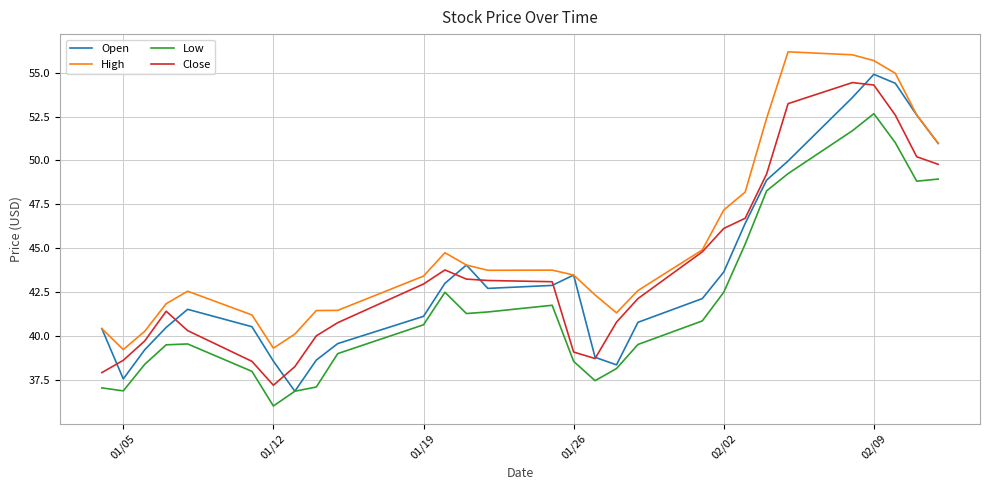

Which series has the largest total across all categories?

High